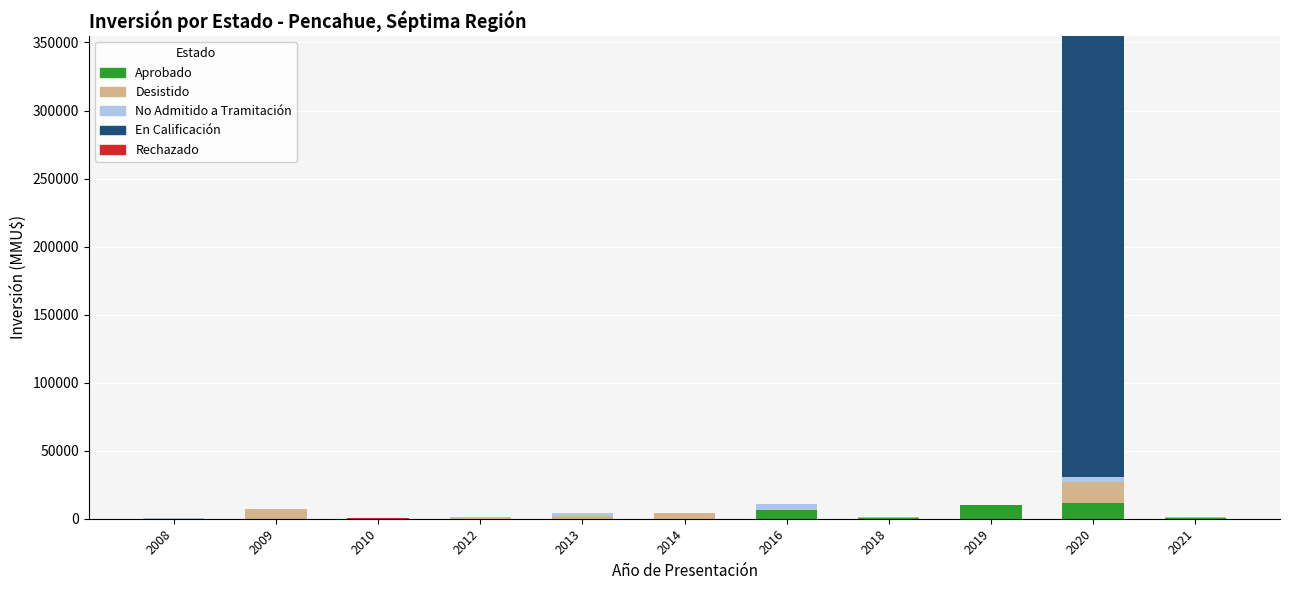

The value of Aprobado at 2013 is 0. True or false?

True